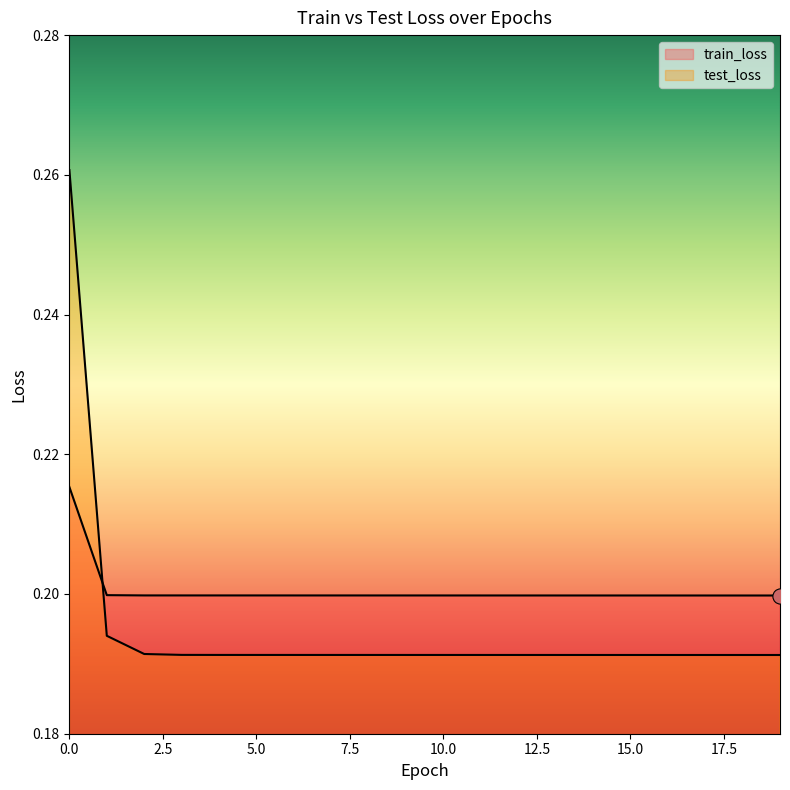

Which series has the largest Y range (max minus min)?

test_loss